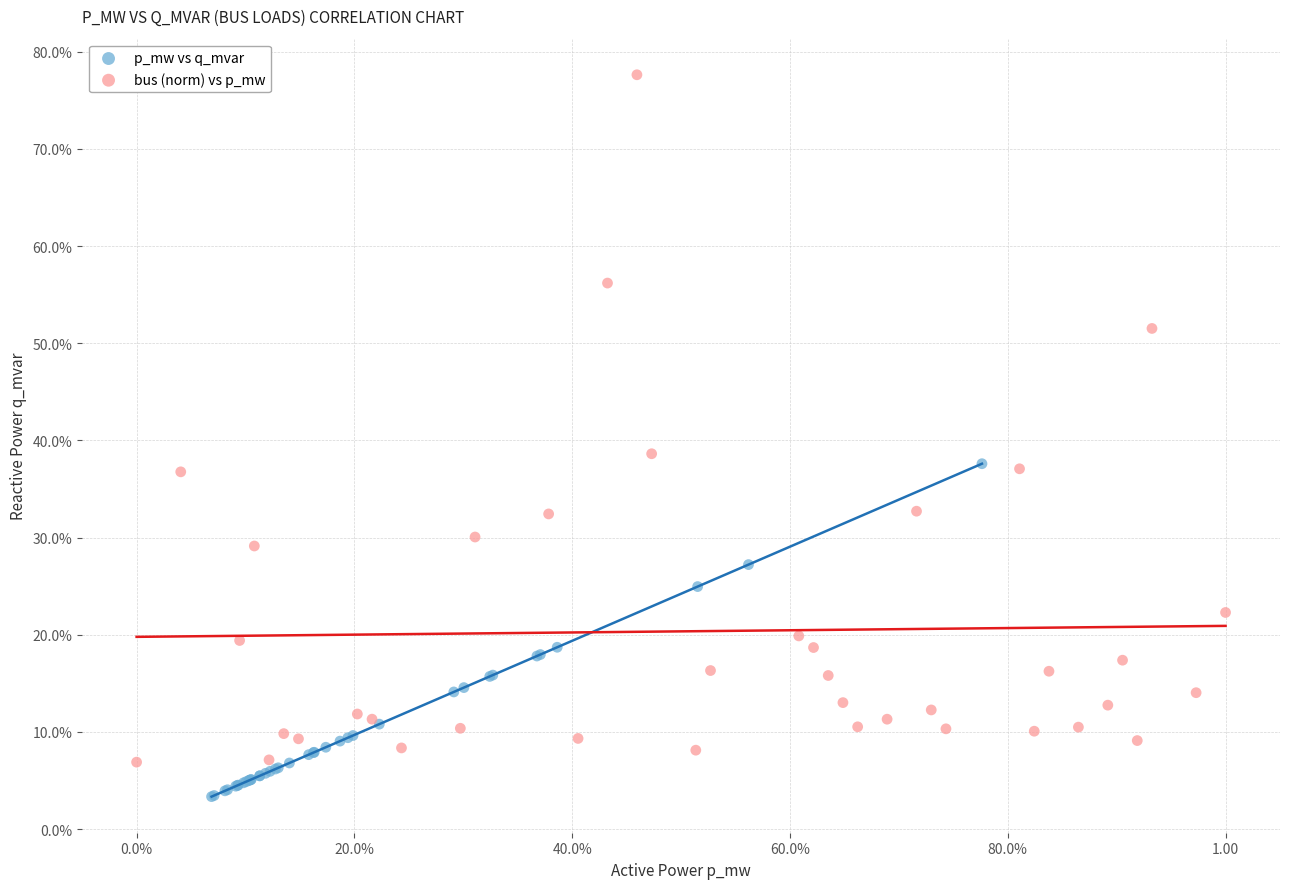

Which series has the largest Y range (max minus min)?

bus (norm) vs p_mw